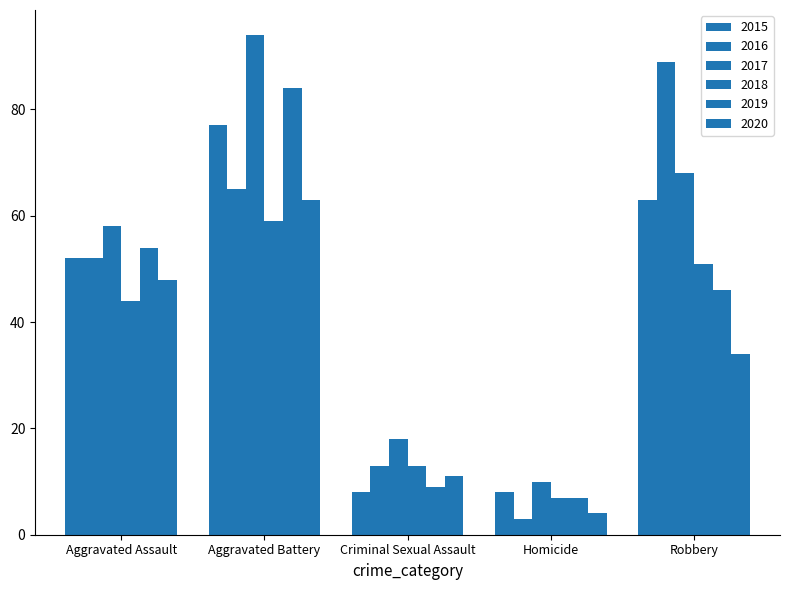

How many distinct data groups are displayed?

6